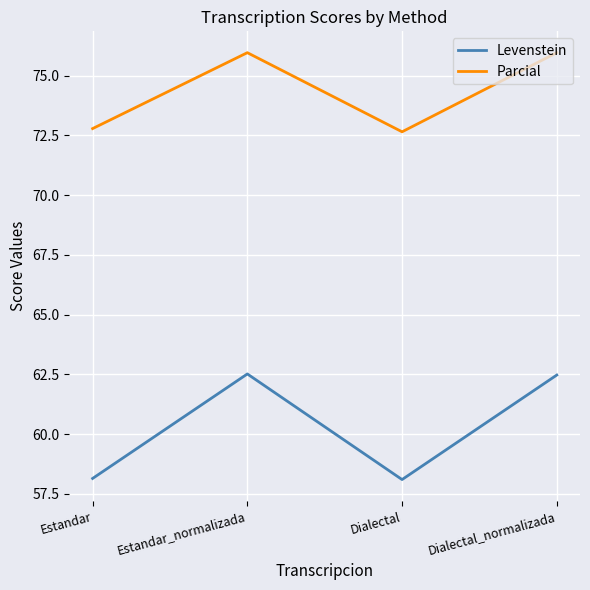

Which series has the largest total across all categories?

Parcial